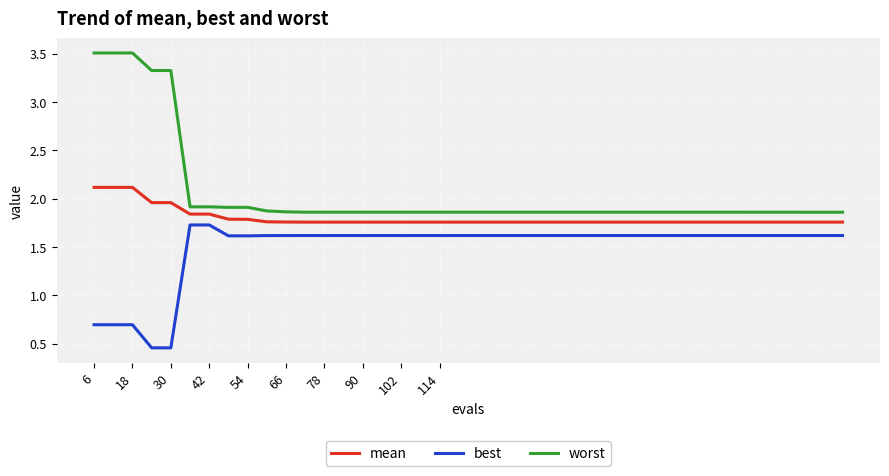

Which series has the largest total across all categories?

worst